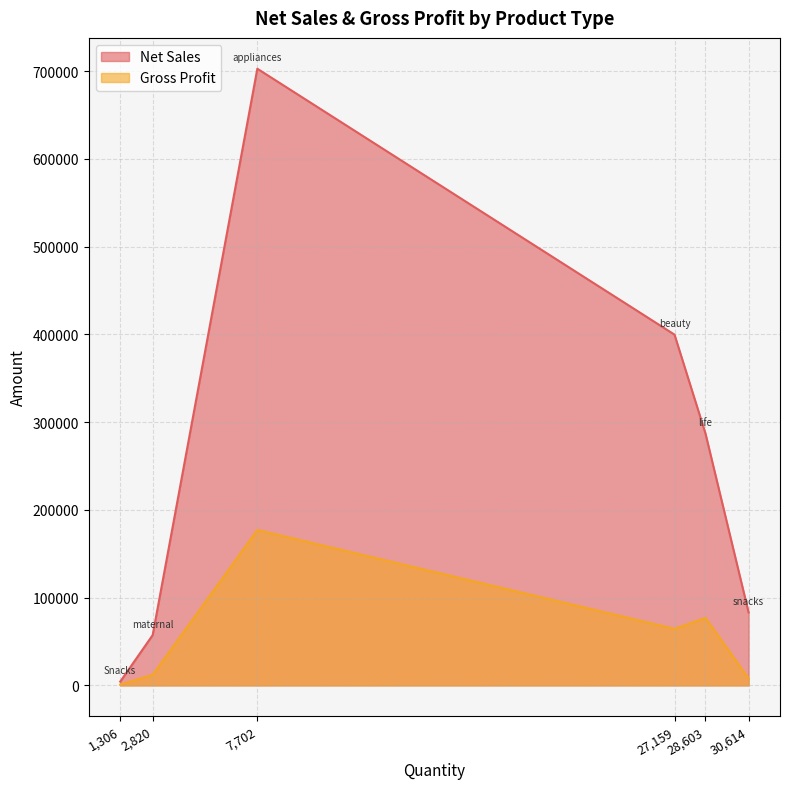

Is it true that Net Sales equals 4259.4 at Snacks?

True